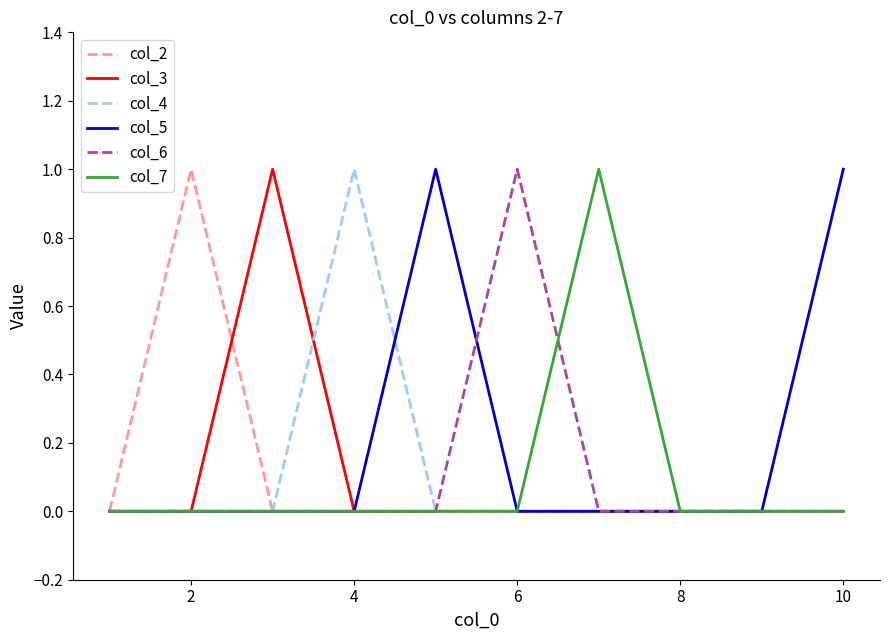

How many lines are shown in the chart?

6